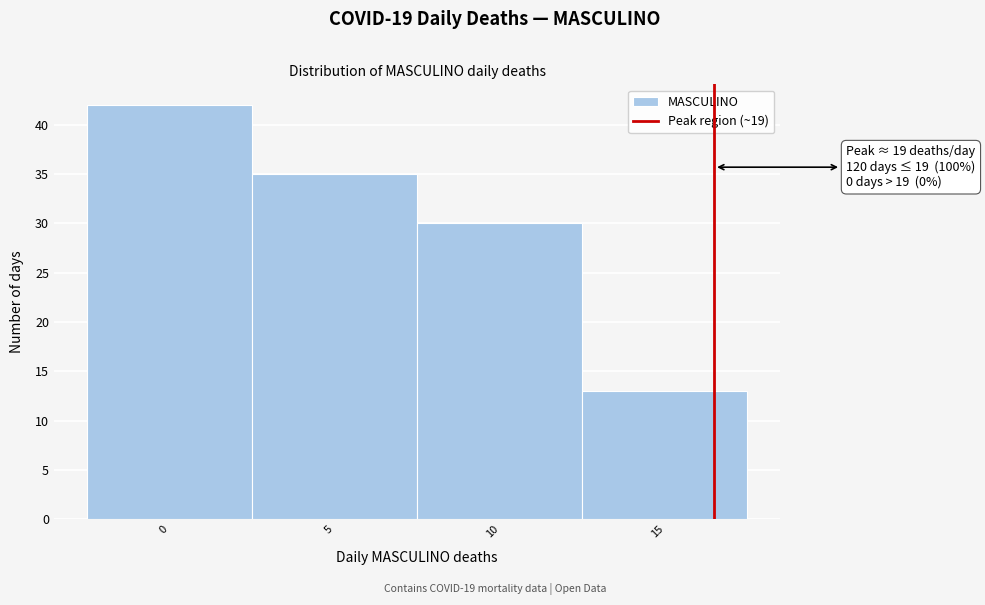

Reading left to right, extract all data points from this chart.

42	35	30	13